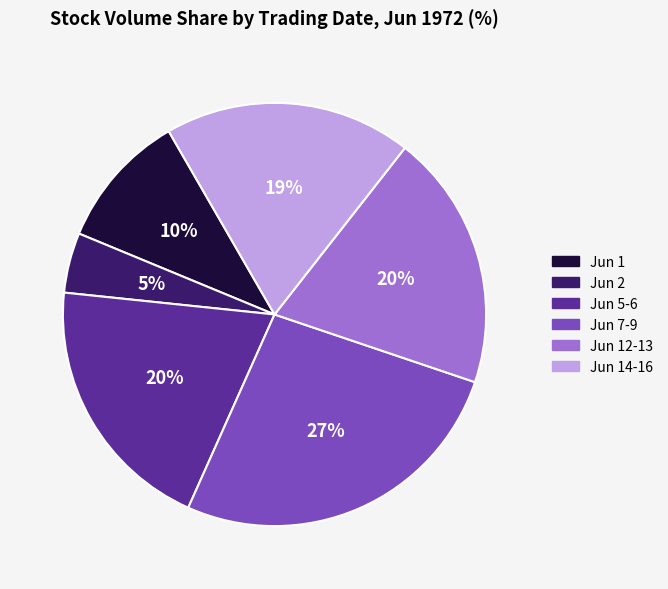

To the nearest percent, what is the difference between the largest and smallest slice percentages?

22%